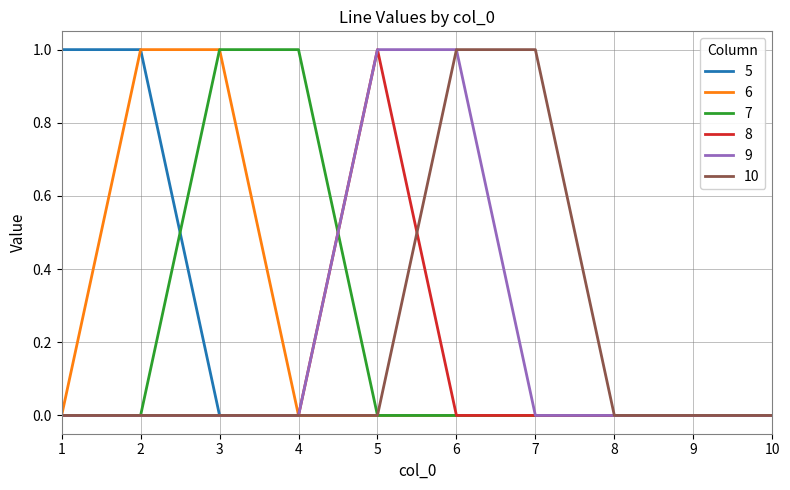

Count the number of categories in the chart.

10